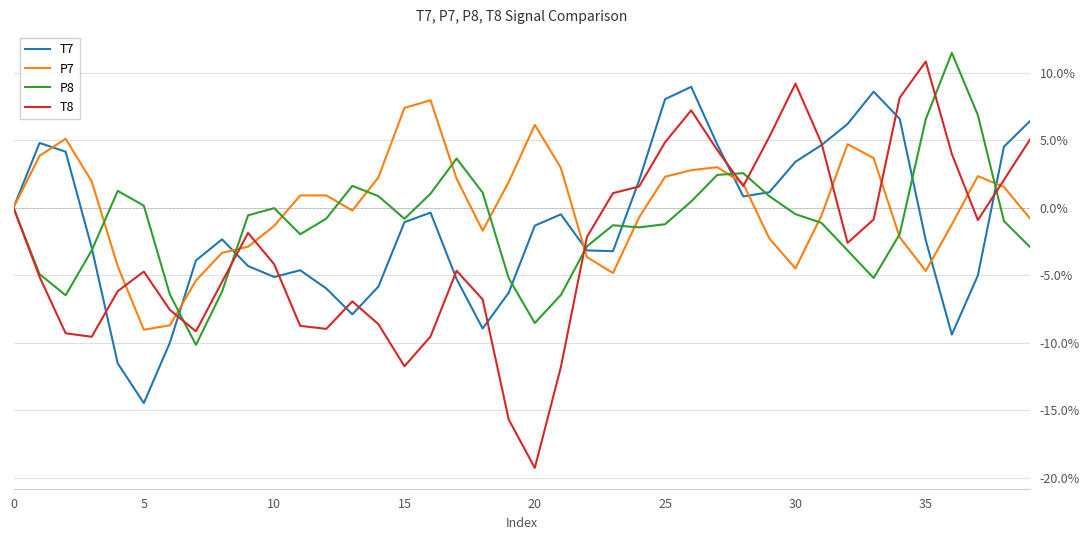

What is the highest value of the T7 series?

8.9